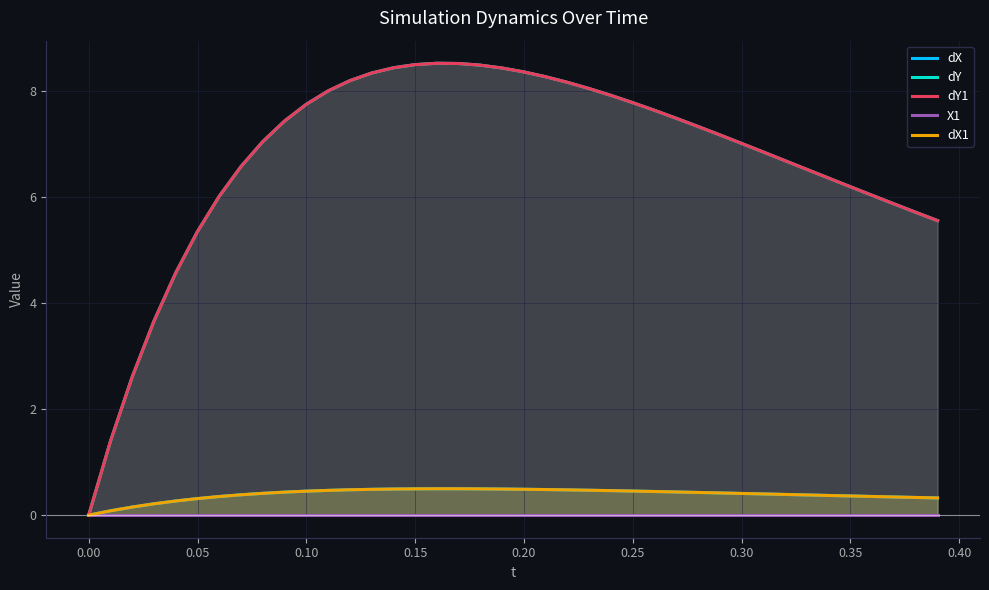

True or false: dY1 and dX1 cross at least once.

False